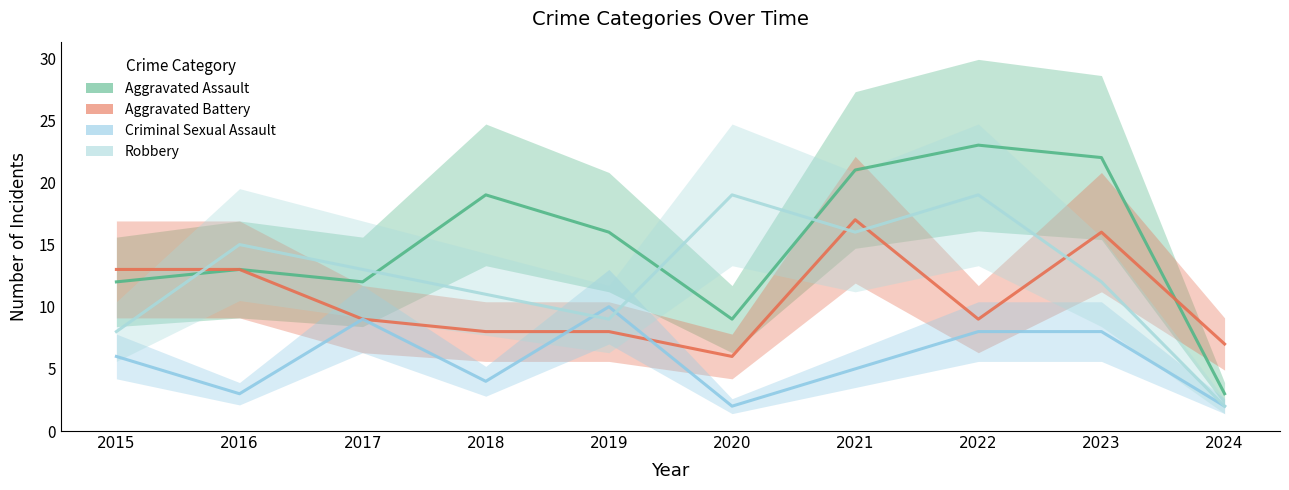

Rank the series by their average value, from highest to lowest.

Aggravated Assault, Robbery, Aggravated Battery, Criminal Sexual Assault